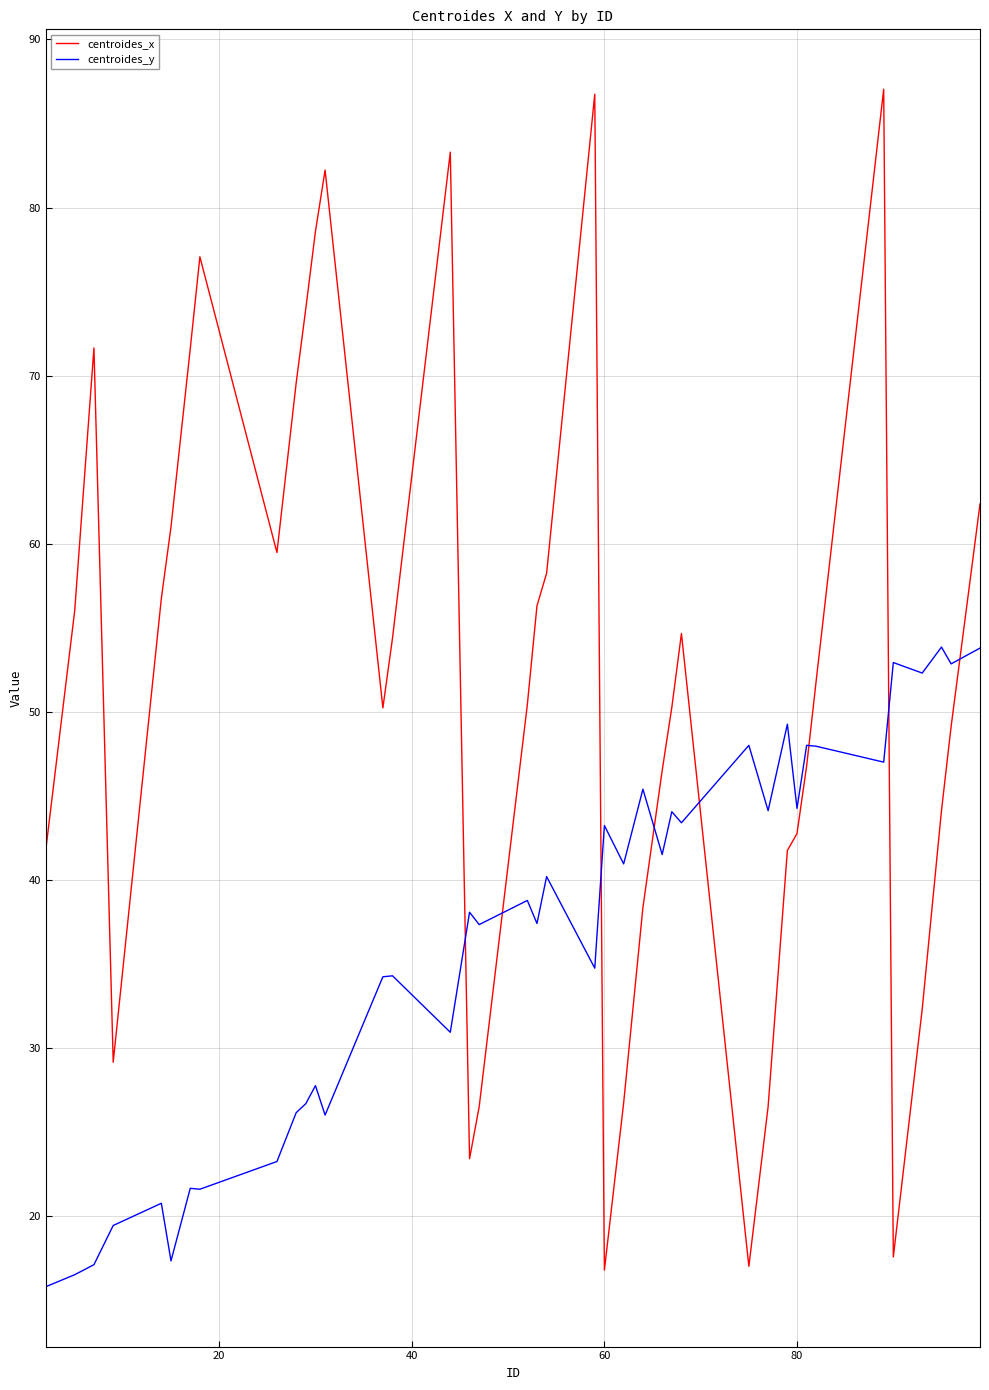

What is the difference between the maximum and minimum values in the centroides_x series?

70.3